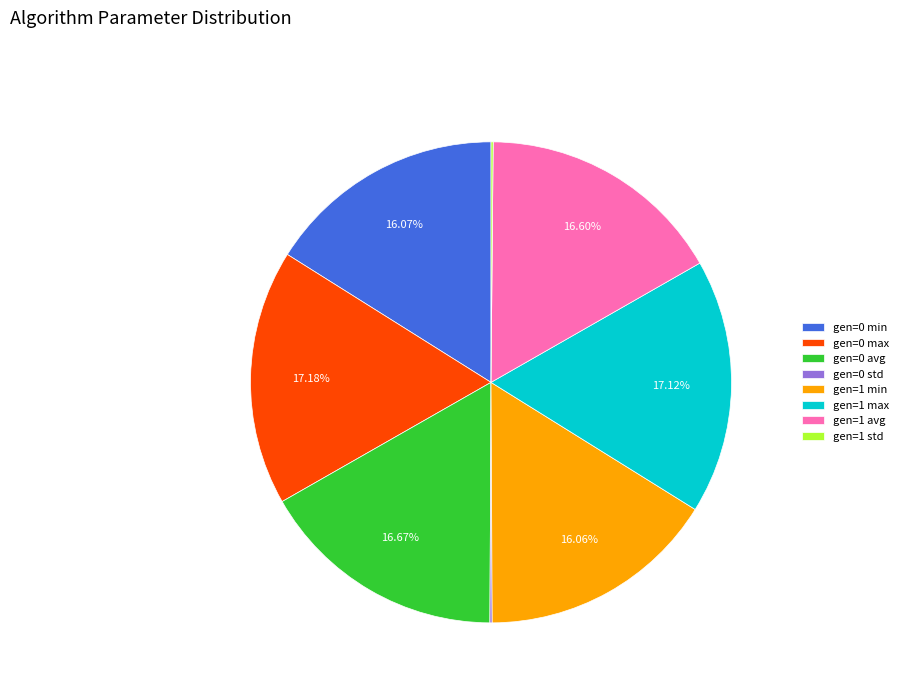

Is gen=0 avg the majority of the pie?

No